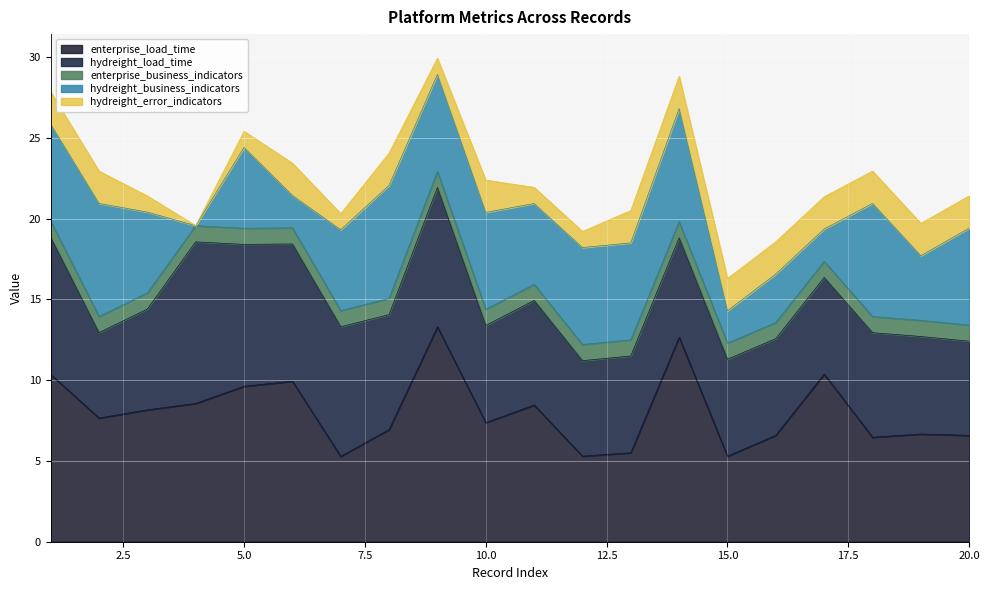

True or false: hydreight_business_indicators and hydreight_load_time cross at least once.

True